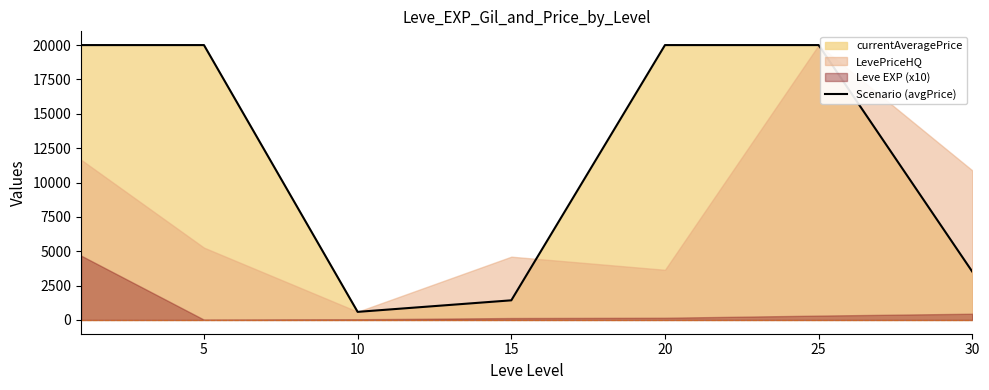

What is the lowest value of the Scenario (avgPrice) series?

590.3